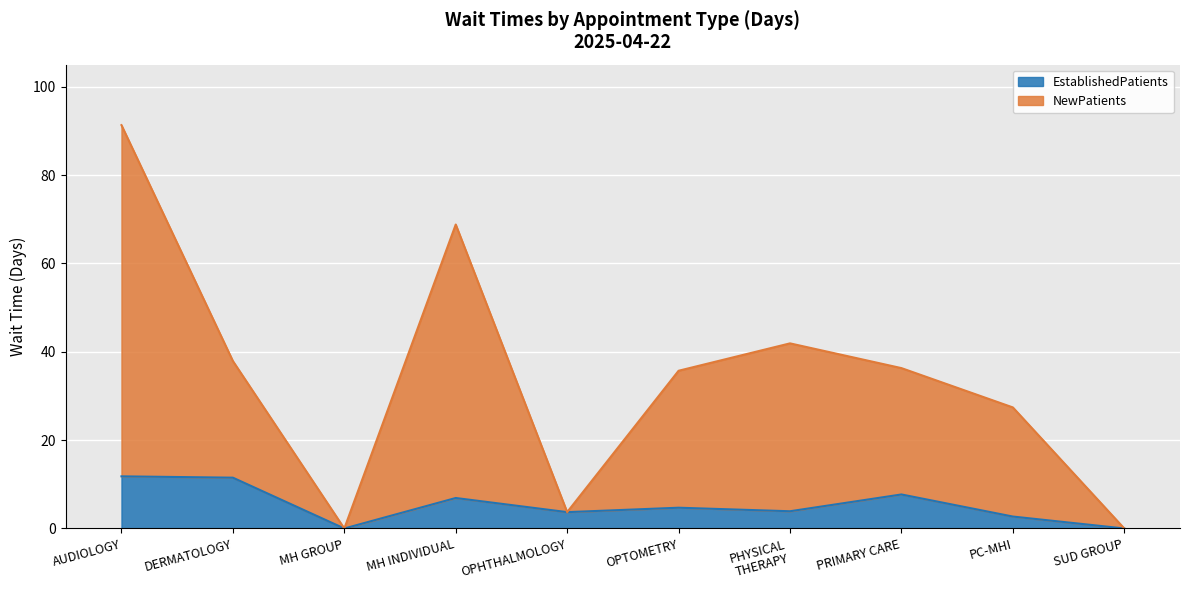

Reading right to left, extract all data points from this chart.

EstablishedPatients: 0.0	2.7	7.7	3.9	4.7	3.7	6.9	0.0	11.5	11.8
NewPatients: 0.0	27.4	36.3	41.9	35.7	3.7	68.8	0.0	37.9	91.3